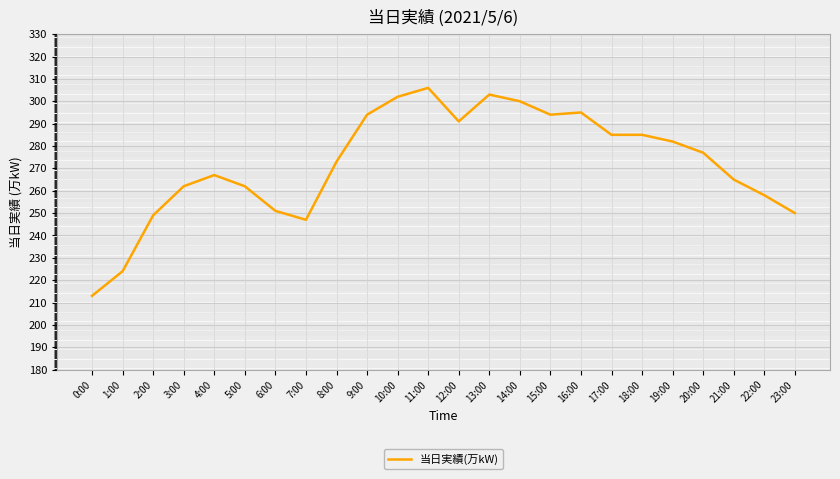

What is the difference between the maximum and second lowest values?

82